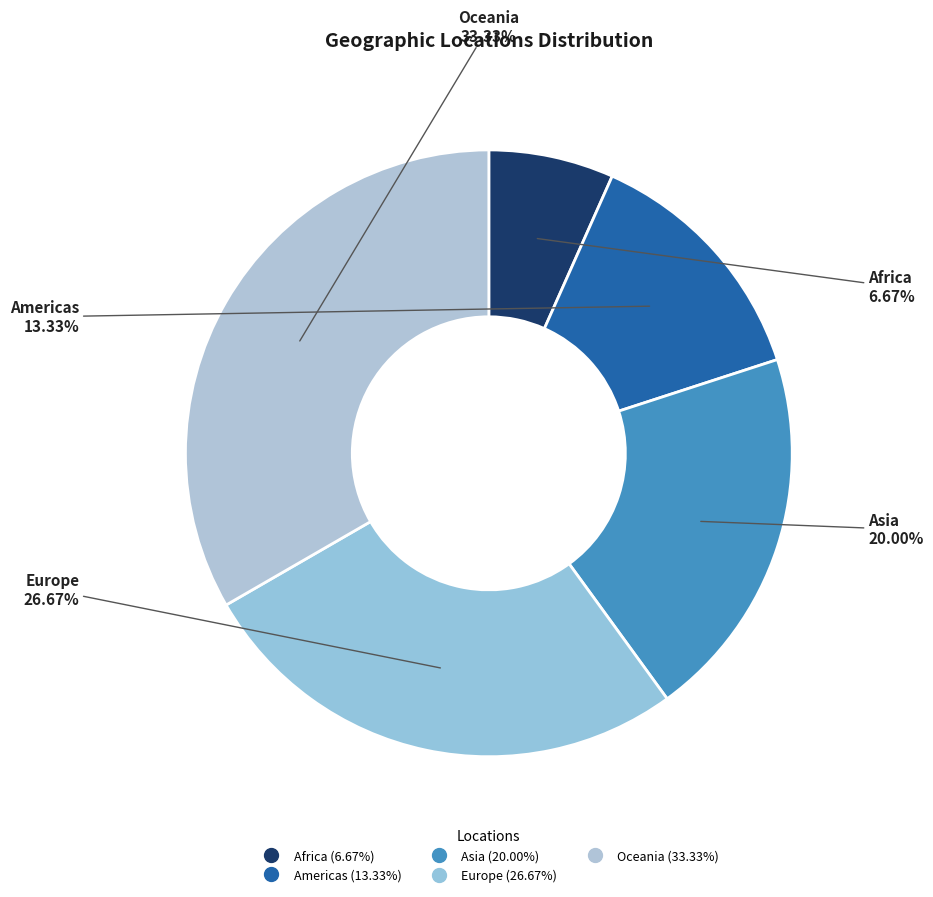

To the nearest percent, what is the combined percentage of Asia and Americas?

33%